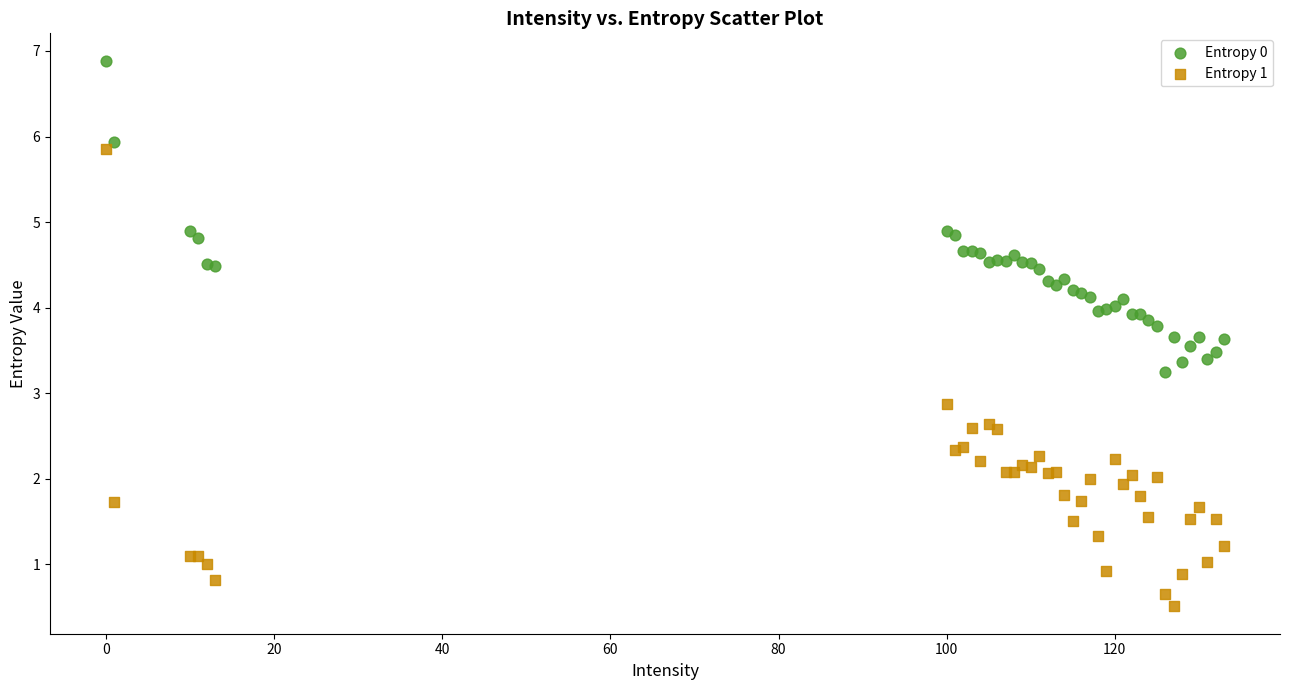

Which series has the largest Y range (max minus min)?

Entropy 1